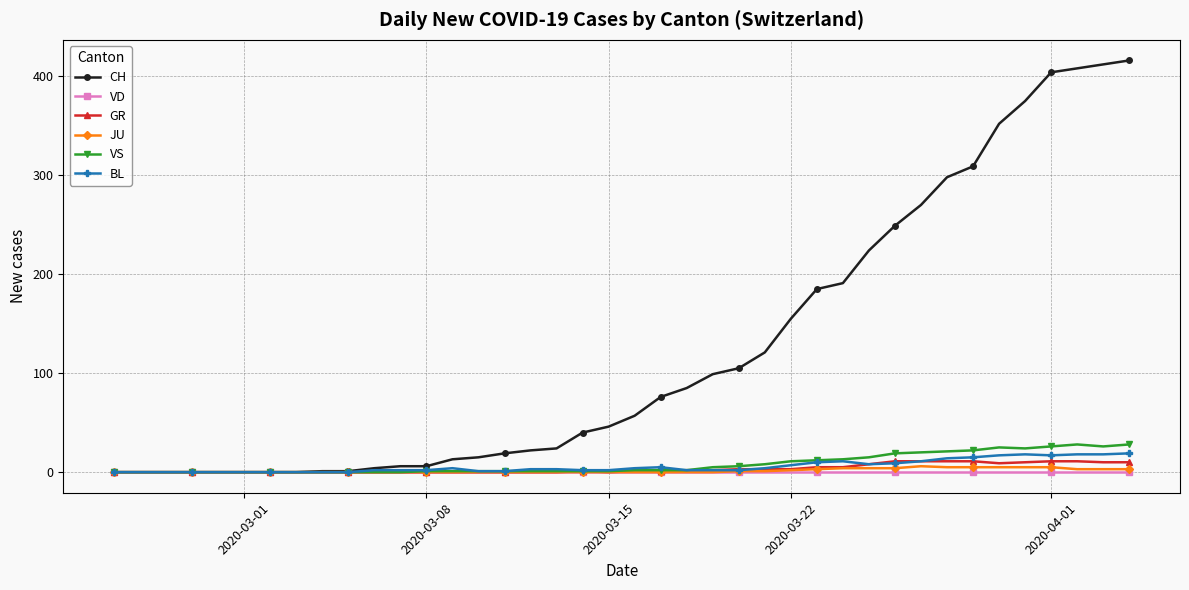

What is the average value of the CH series?

125